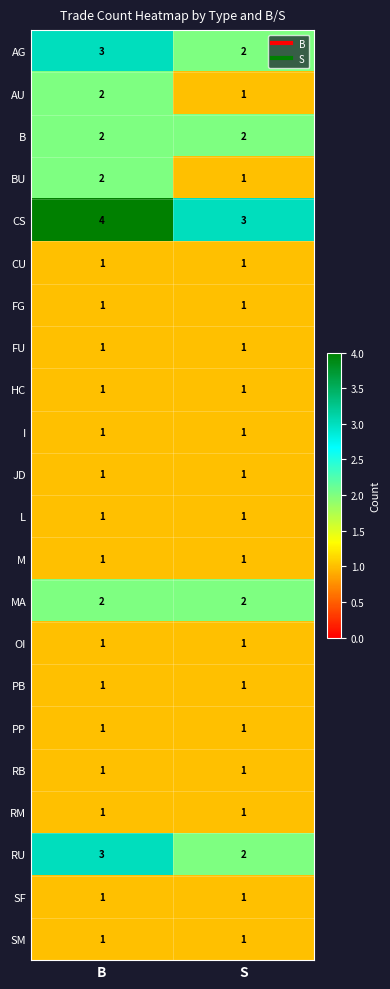

What is the sum of all B values?

4